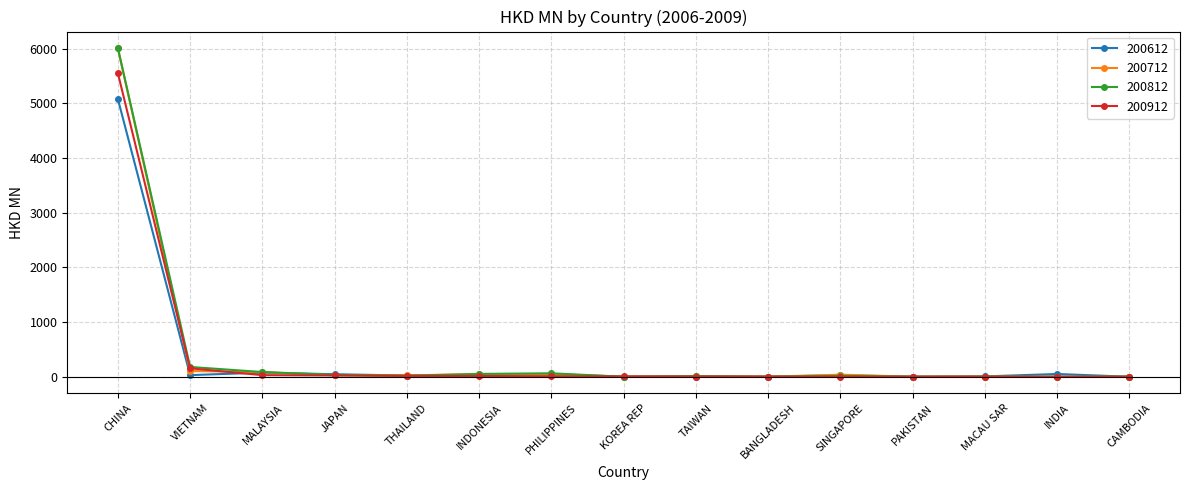

How many data points in 200712 are above 26?

8